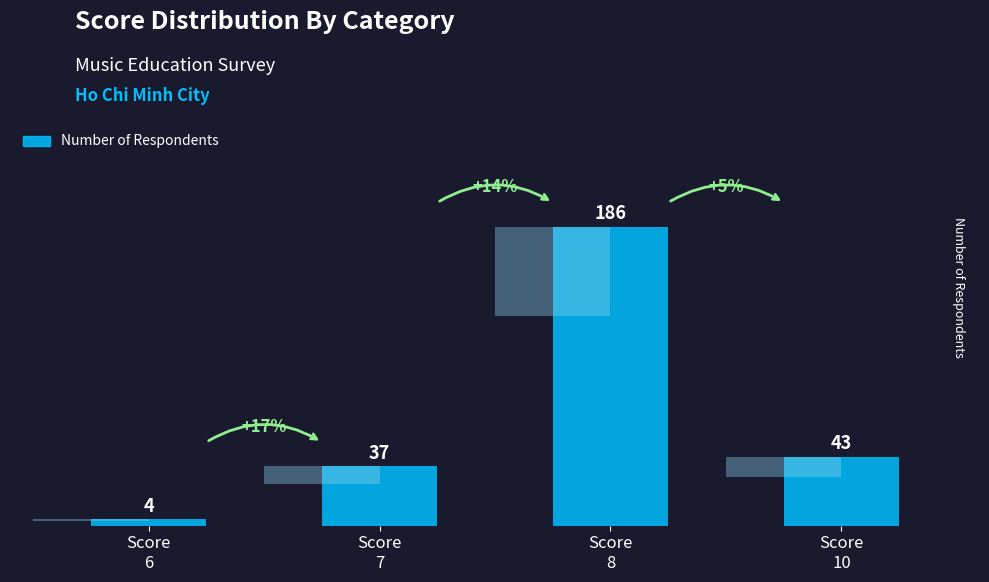

List the labels in order of value, largest first.

Score
8, Score
10, Score
7, Score
6